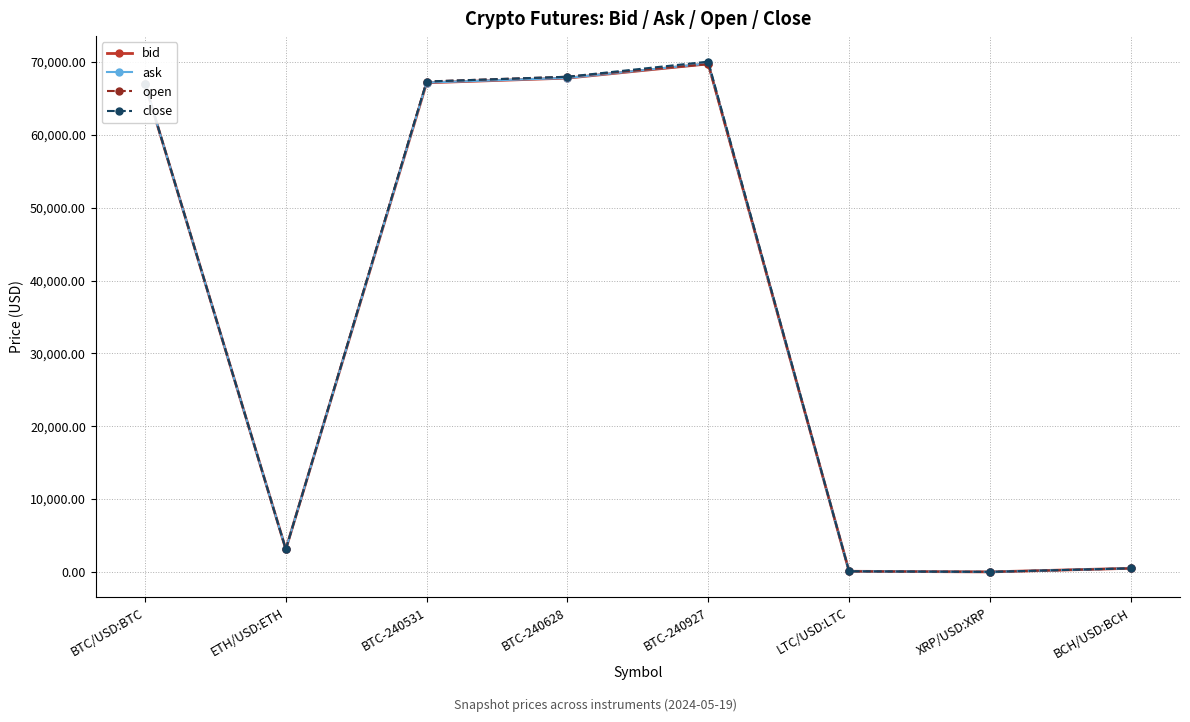

Where is open nearest to the value 34863?

ETH/USD:ETH